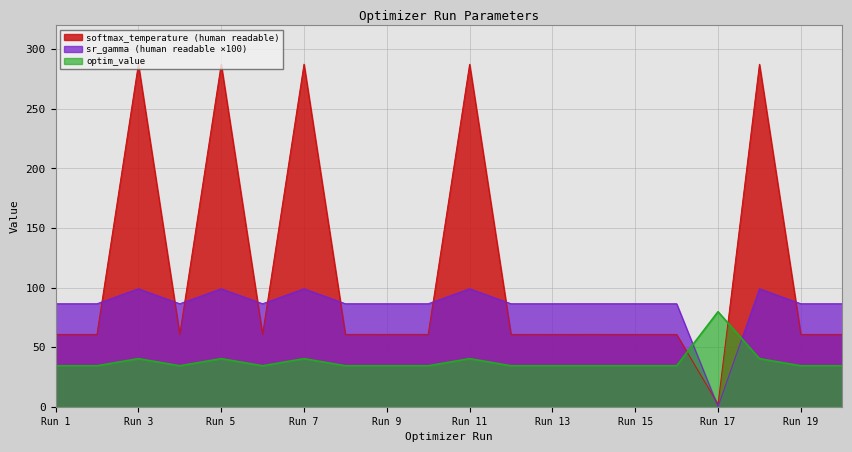

At which label is param_value_human_readable_sr_gamma closest to 49?

16